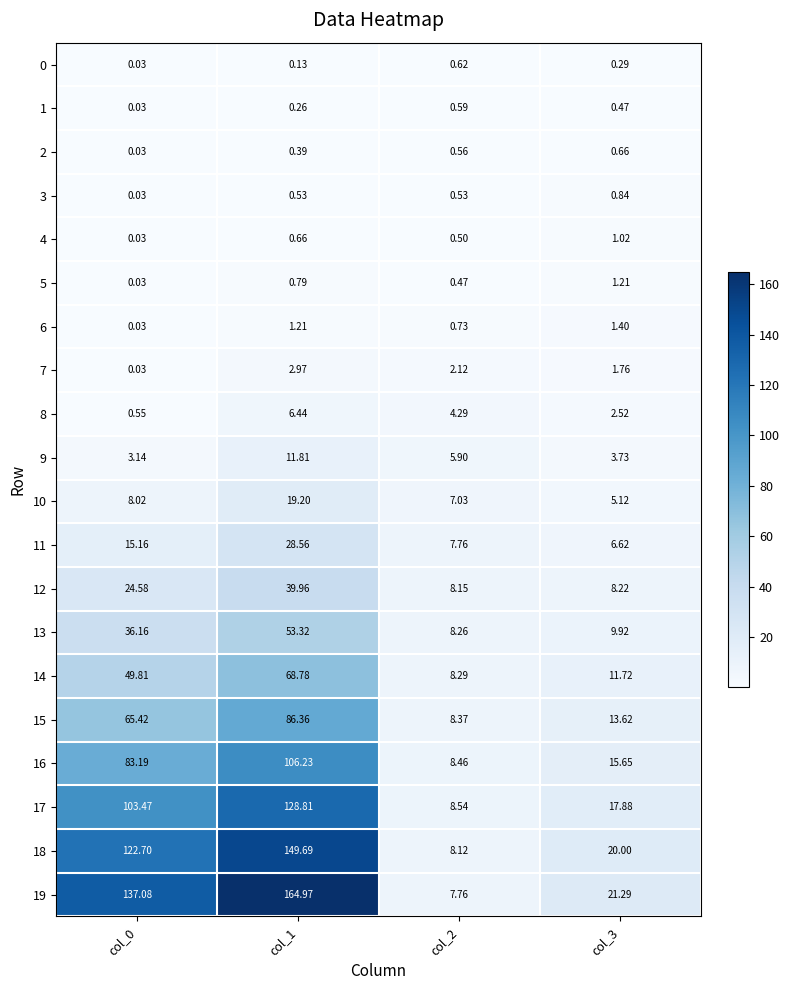

At how many categories does at least one series exceed 94?

2